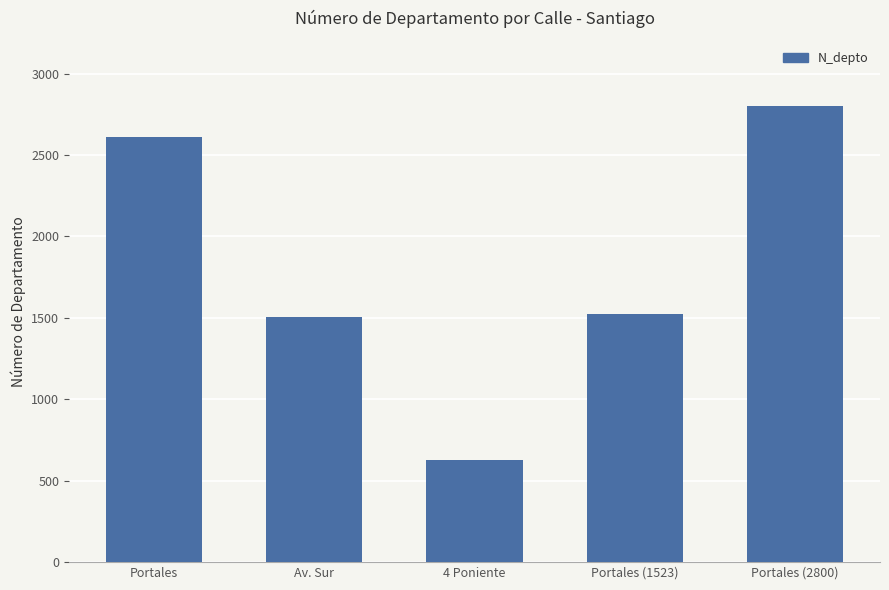

What is the minimum value shown in the chart?

630